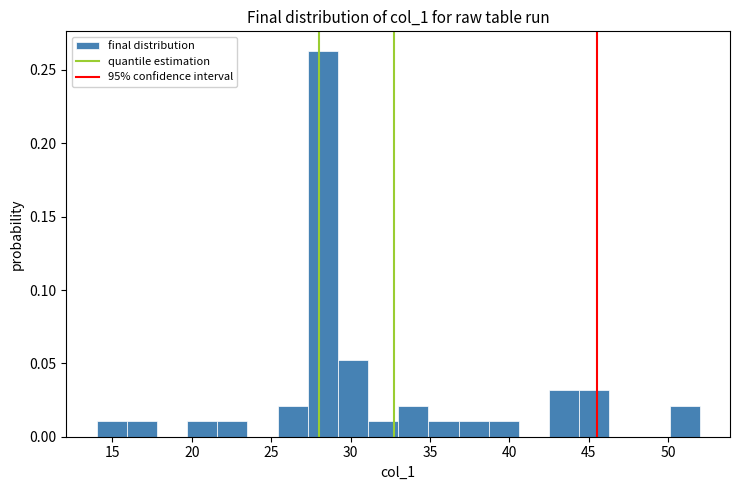

Read against the x-axis, roughly where is the centre of the tallest bar?

28.5